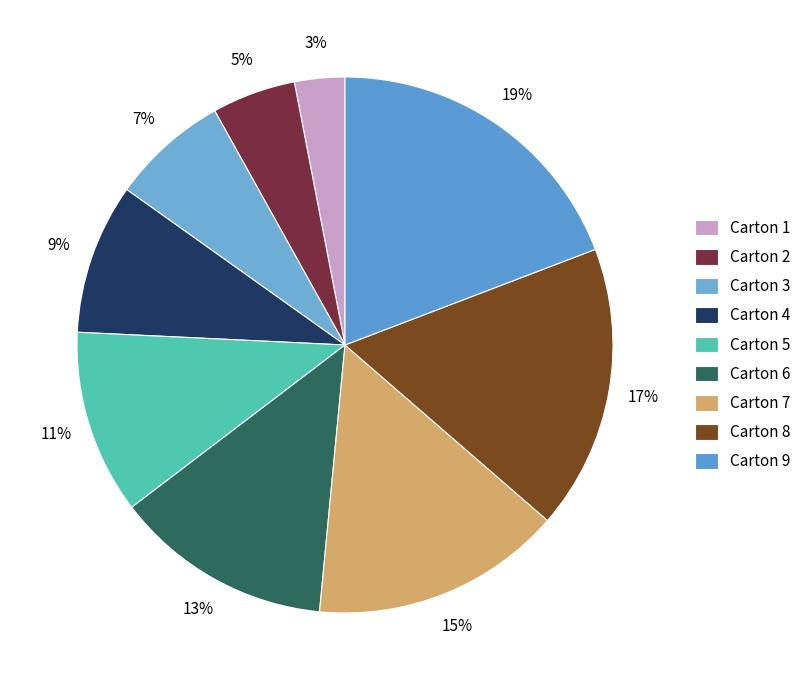

Rank the categories by value from highest to lowest.

Carton 9, Carton 8, Carton 7, Carton 6, Carton 5, Carton 4, Carton 3, Carton 2, Carton 1